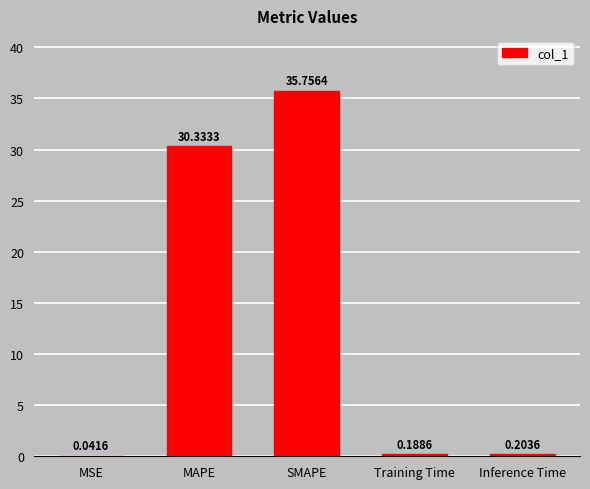

Are the bars horizontal?

No